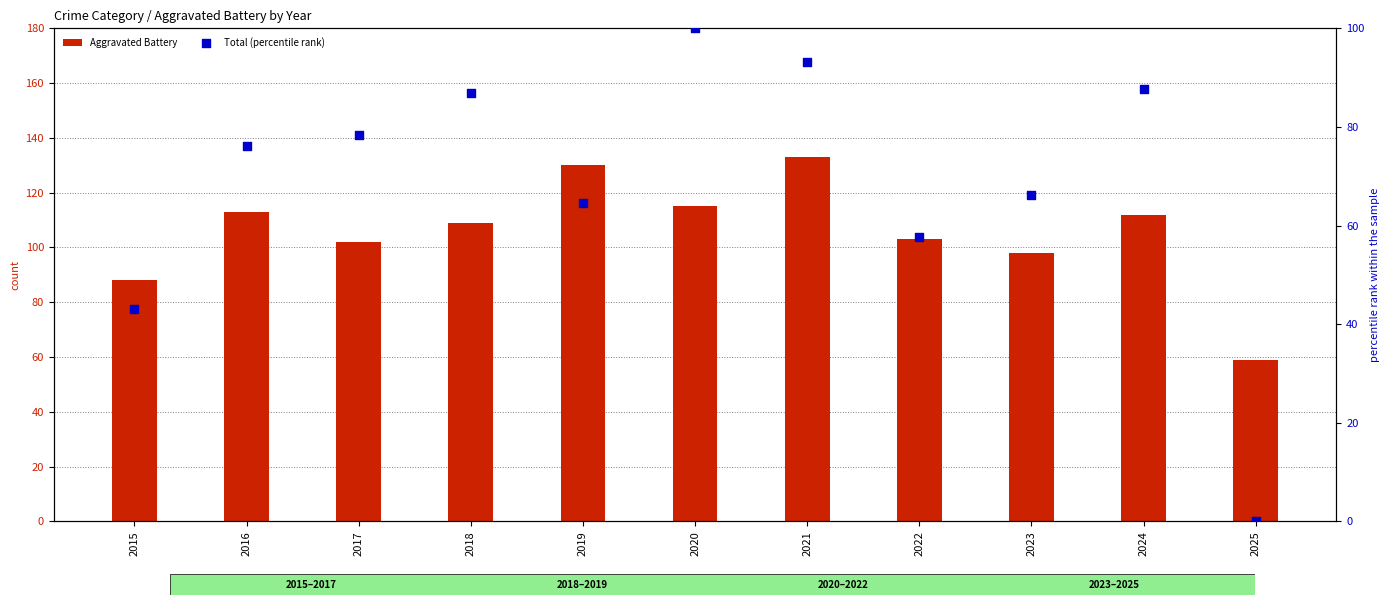

Which series contains the lowest Y value?

Total (percentile rank)